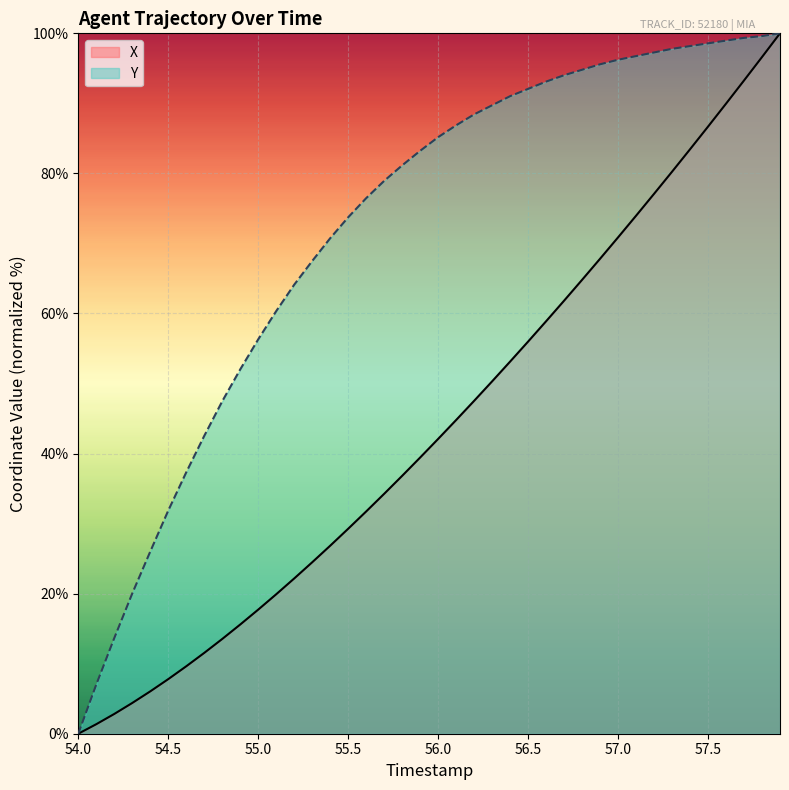

What is the difference between the maximum and minimum values in the Y series?

100.0